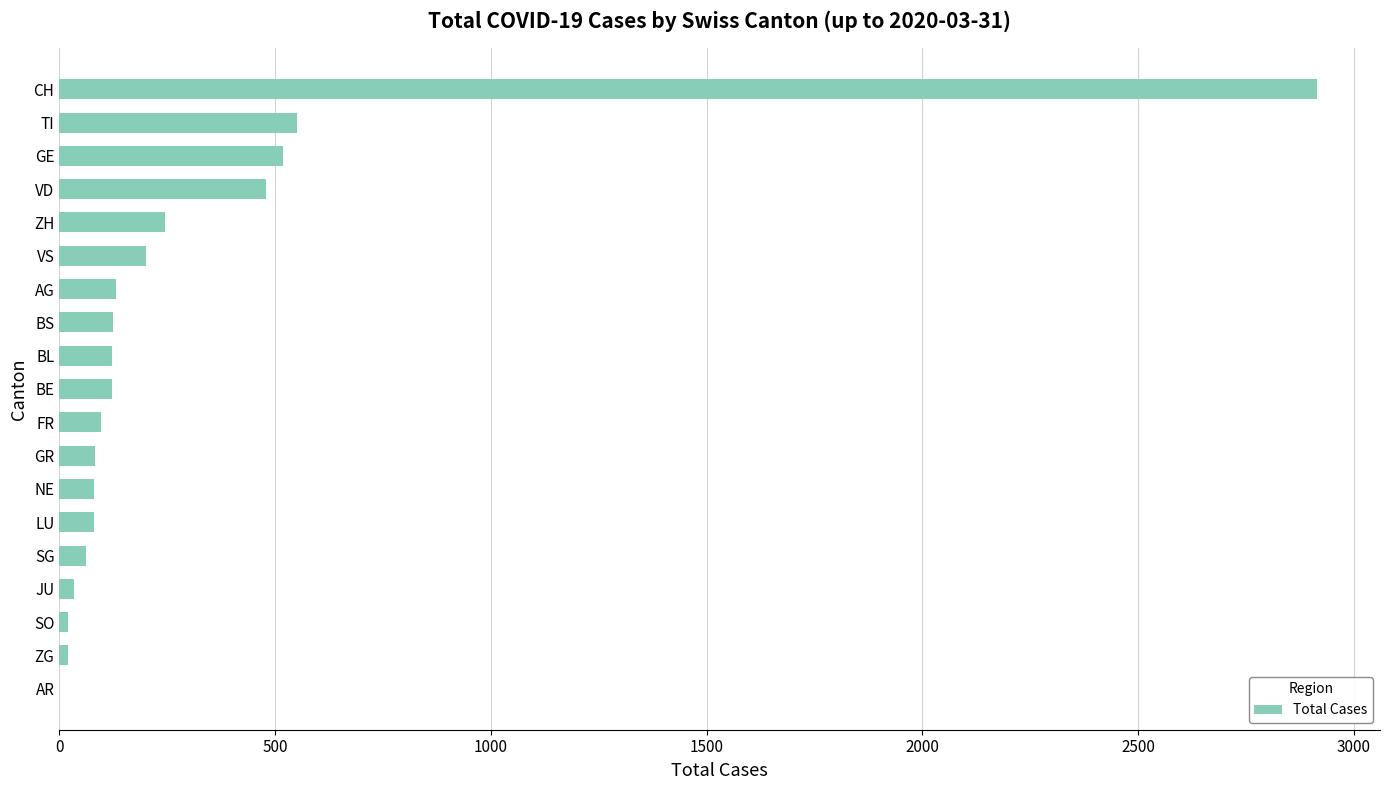

What is the greatest value displayed?

2915